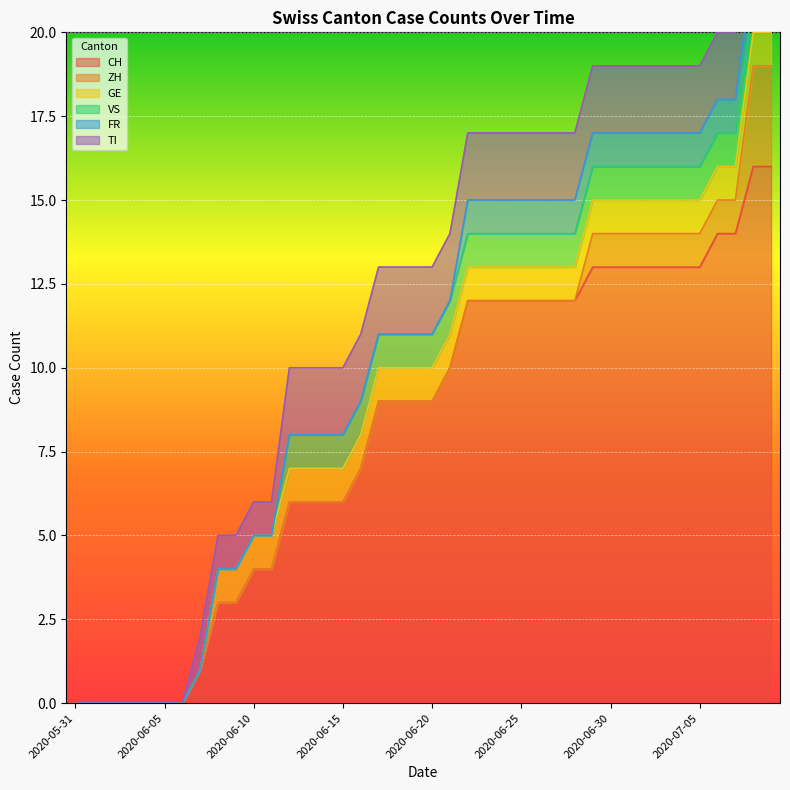

True or false: VS and GE intersect in this chart.

False